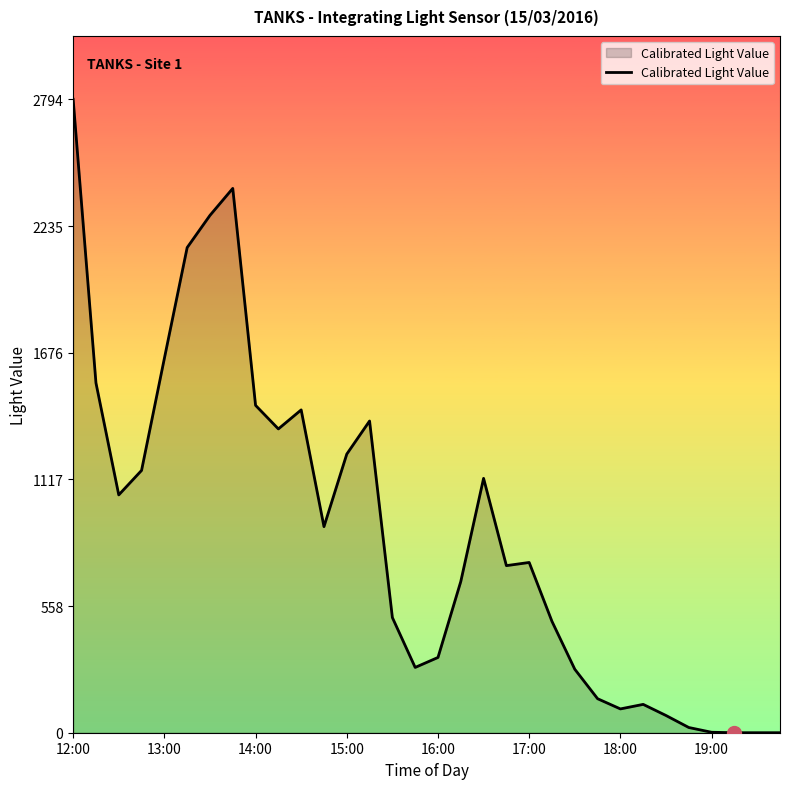

At which category does the chart reach its minimum across all series?

29